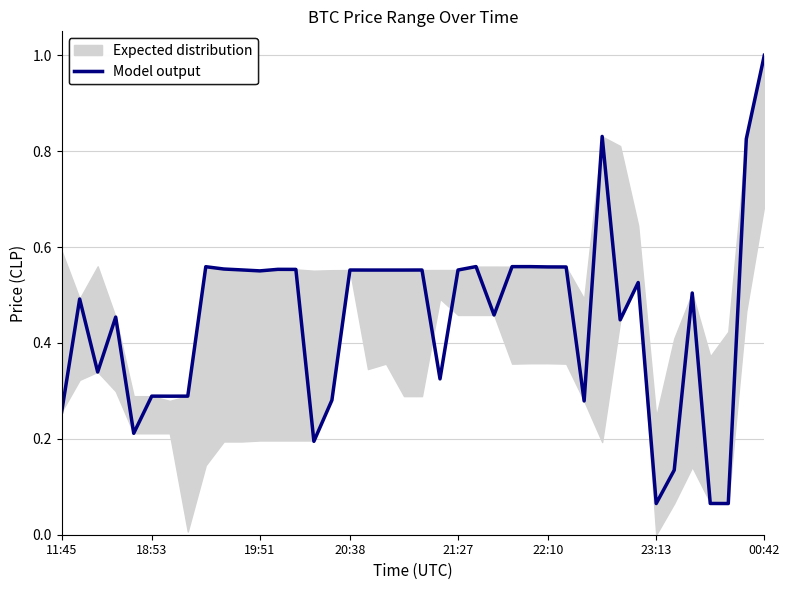

What is the value of the 11th point from the left?

0.6